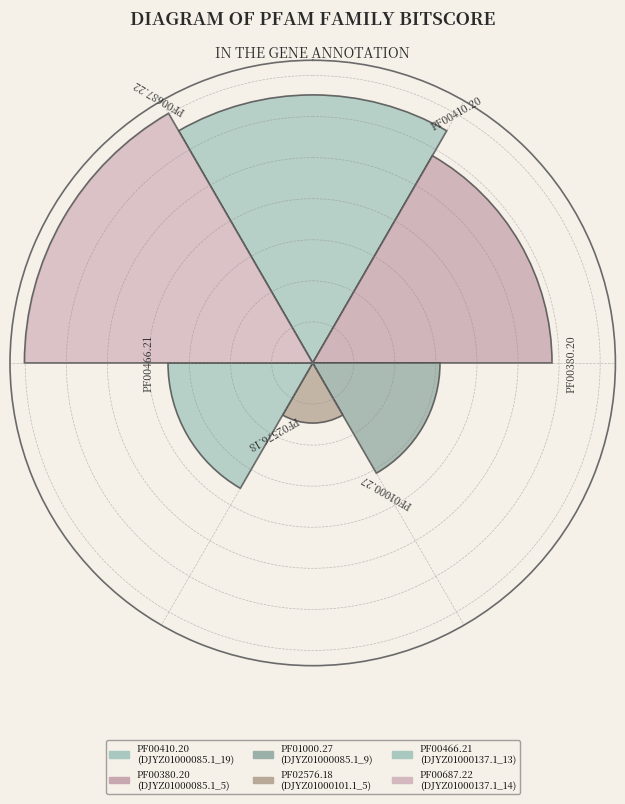

Does the chart contain any negative values?

No